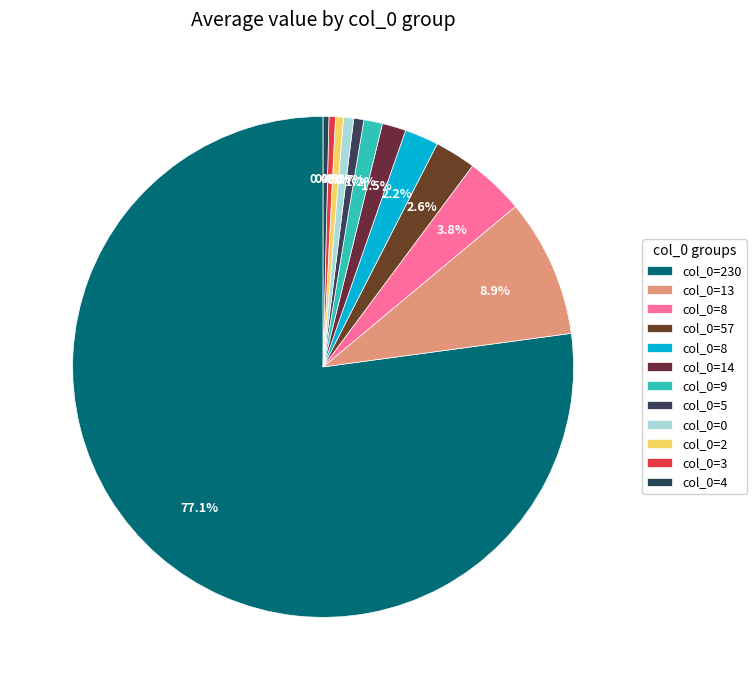

Count the number of slices in the pie.

12